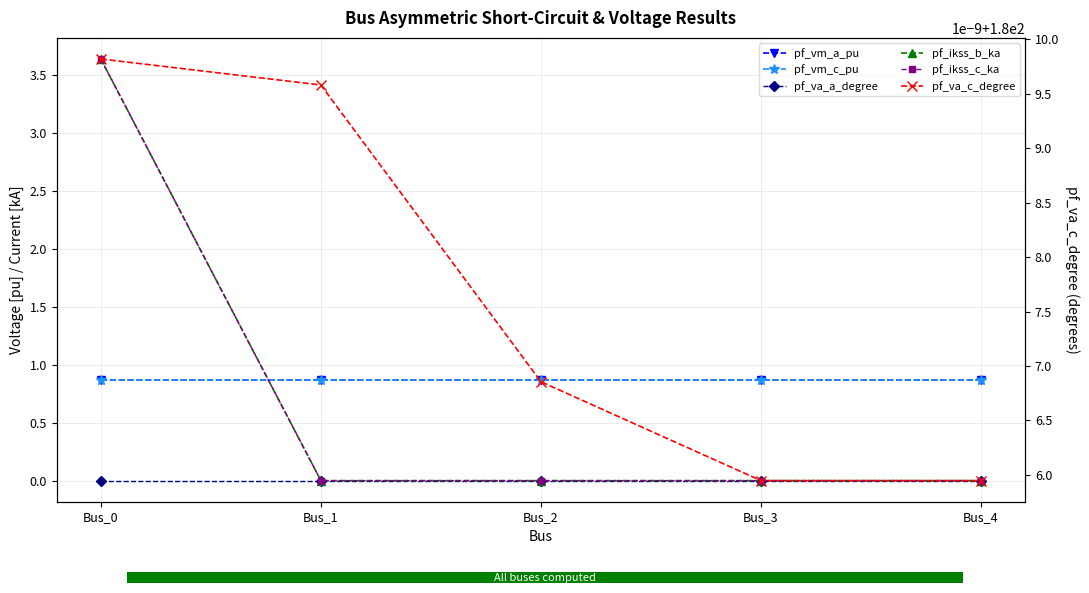

What is the value of the pf_vm_a_pu point at the 3rd from the left?

0.9